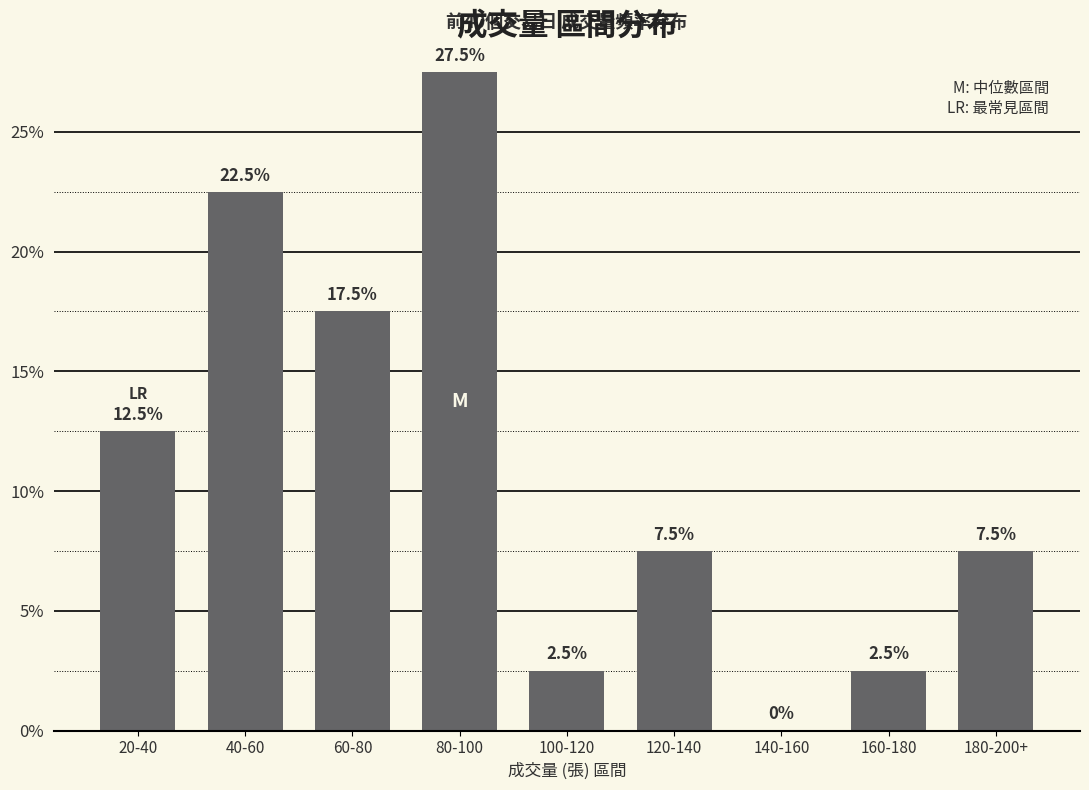

Which has a higher value, 80-100 or 120-140?

80-100